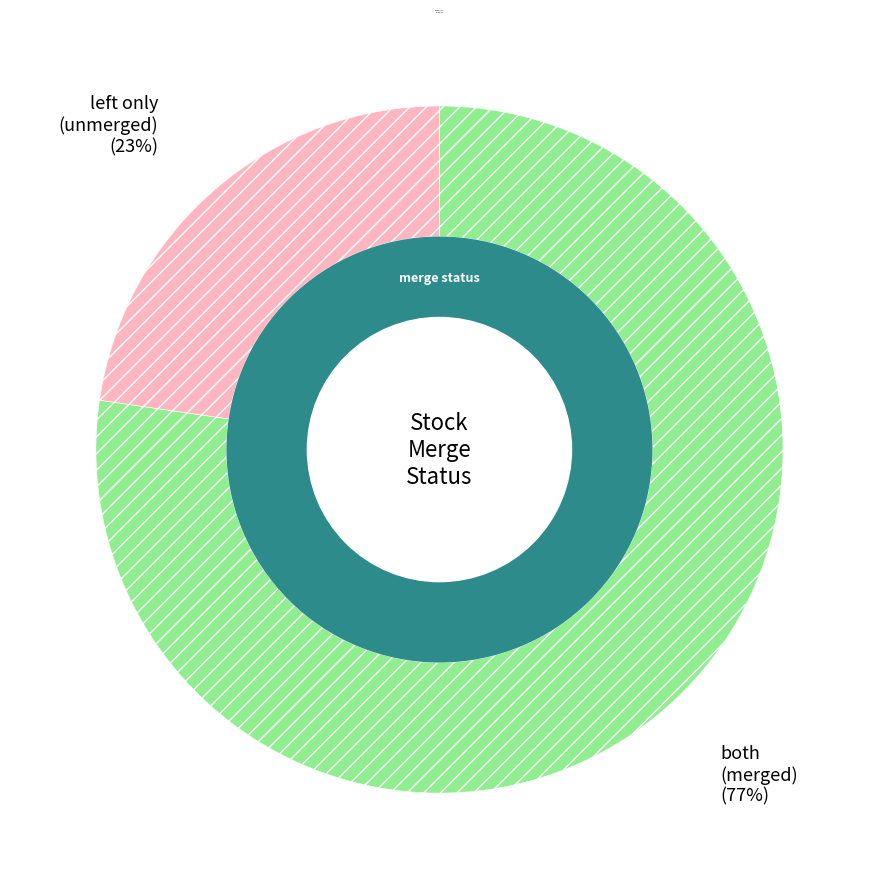

Which slice is the smallest?

left_only